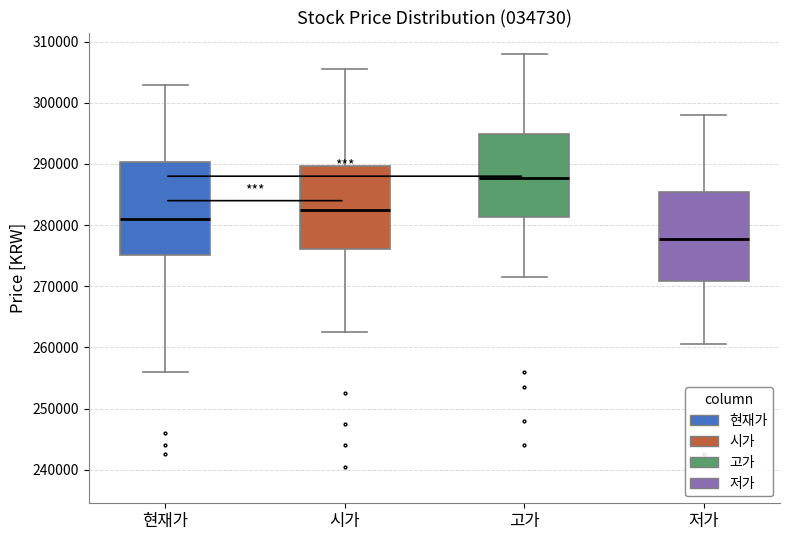

Reading left to right, read every box against the y-axis: the position of its median line, the range the box covers, and the ends of its whiskers. The values are not printed on the chart, so give them approximately, as read against the axis.

현재가: median 281000, box 275000 to 290000, whiskers 256000 to 303000
시가: median 283000, box 276000 to 290000, whiskers 263000 to 306000
고가: median 288000, box 281000 to 295000, whiskers 272000 to 308000
저가: median 278000, box 271000 to 285000, whiskers 261000 to 298000